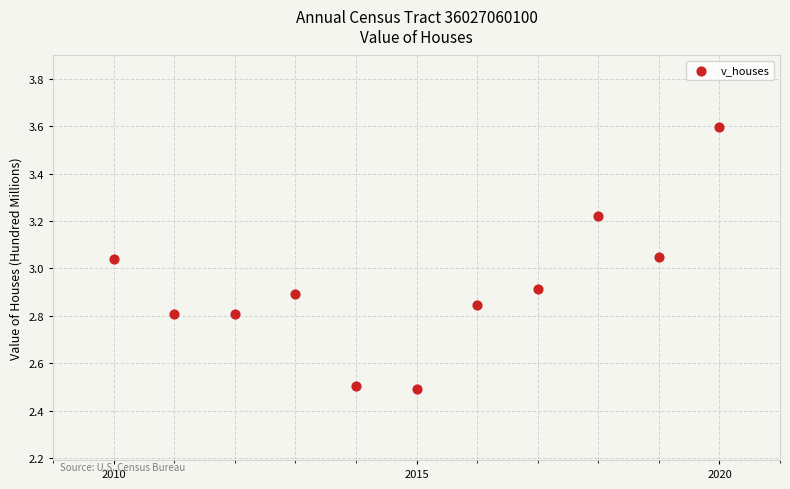

What is the average Y value?

2.9